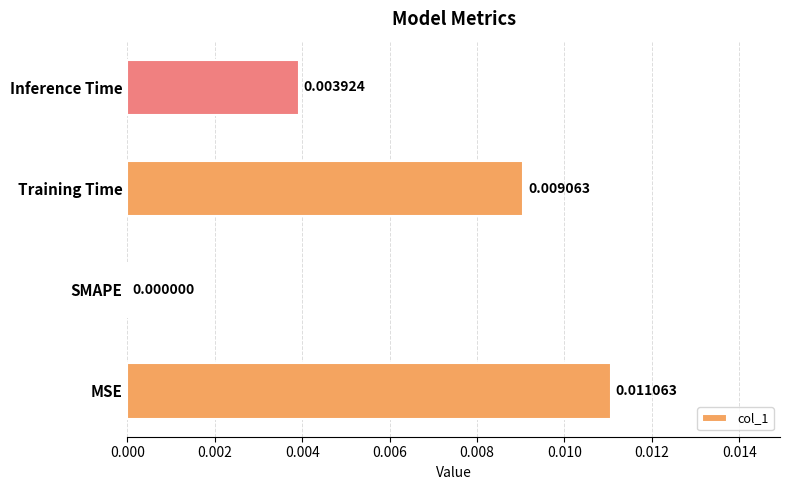

Between SMAPE and Training Time, which is larger?

Training Time